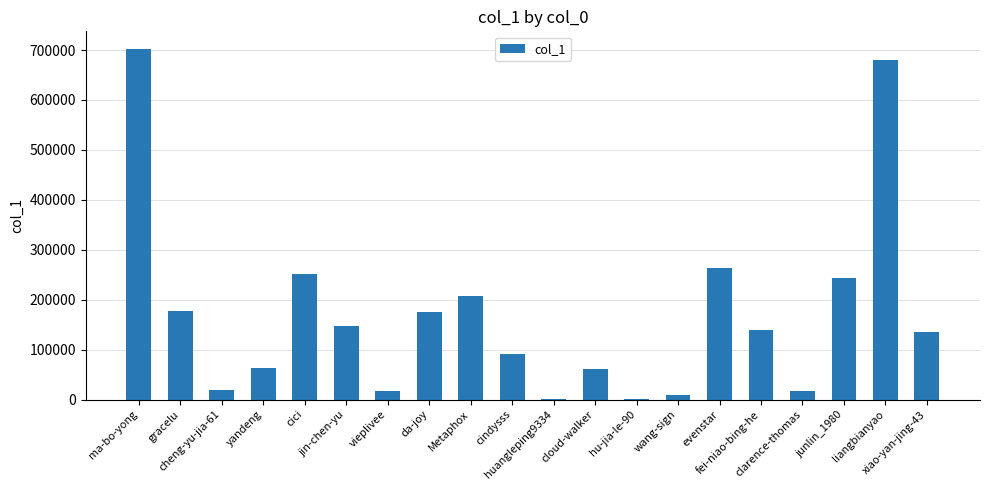

What is the sum of all values?

3403253